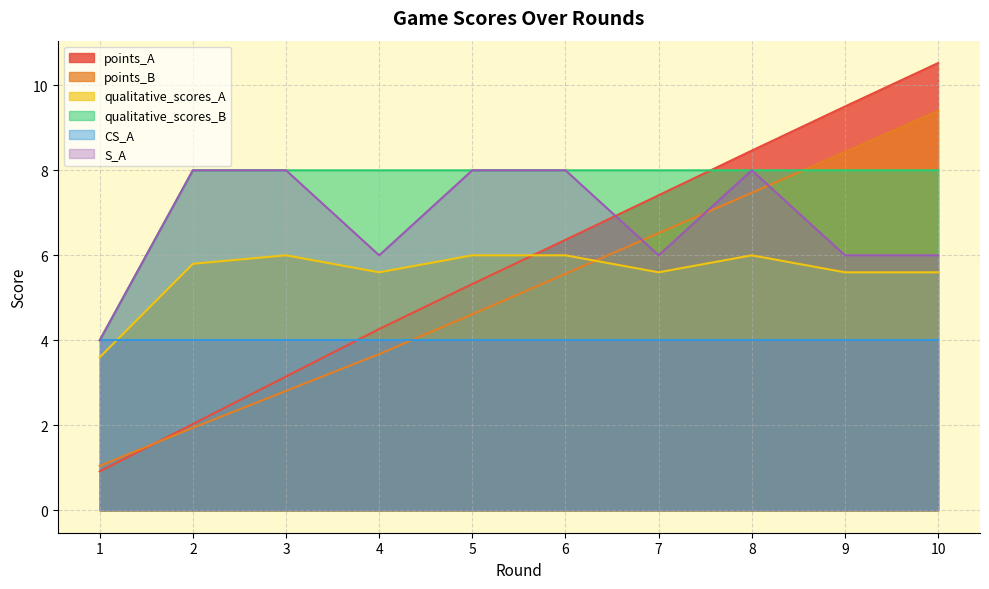

What is the difference between the highest and lowest values at 7?

4.0